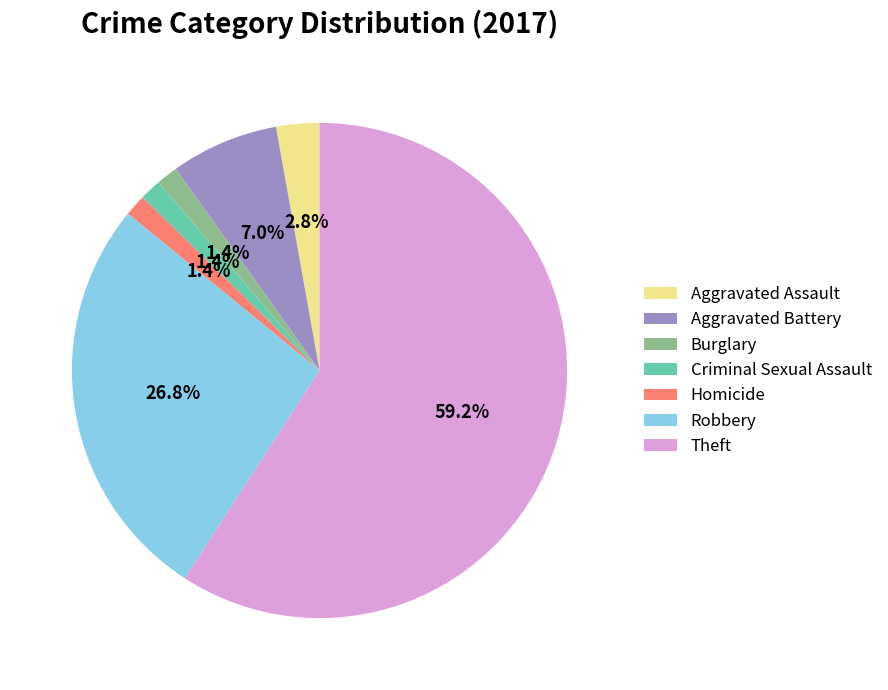

Which category has the biggest portion of the pie?

Theft